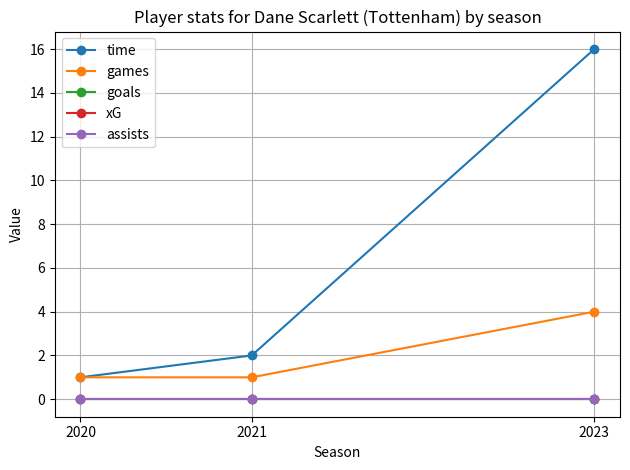

Which series has the largest total across all categories?

time